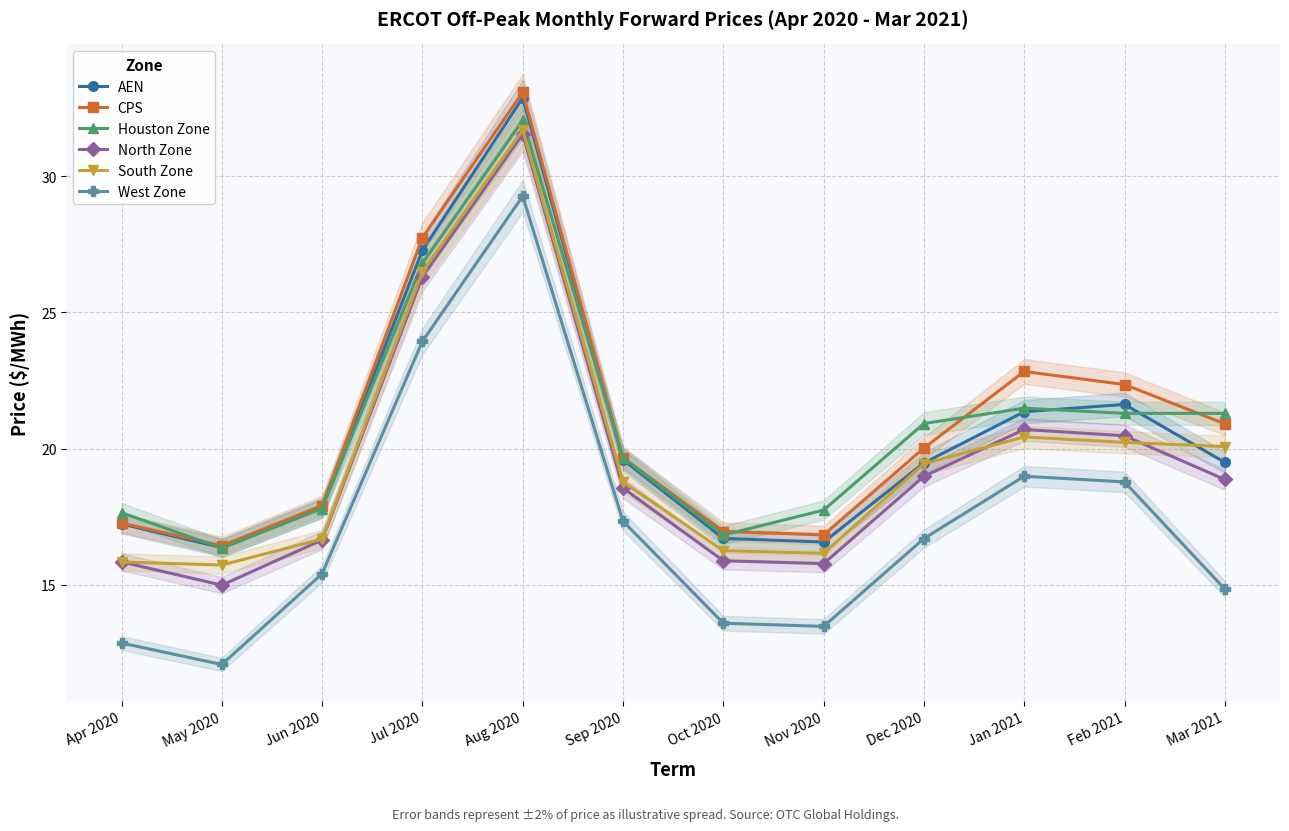

How many lines are shown in the chart?

6